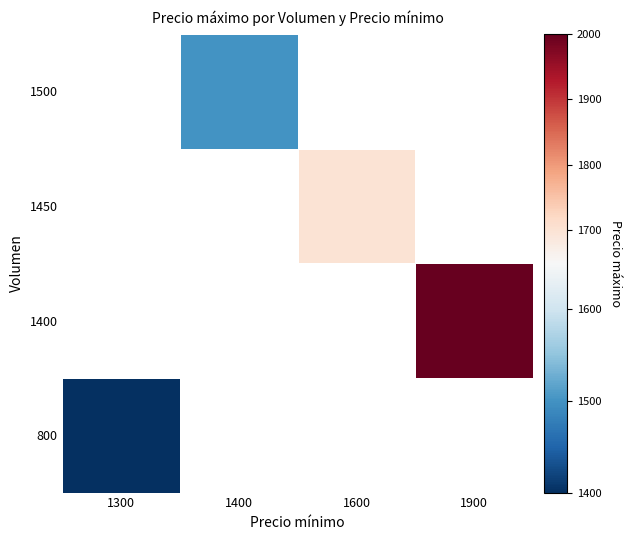

What is the smallest value displayed?

1400.0